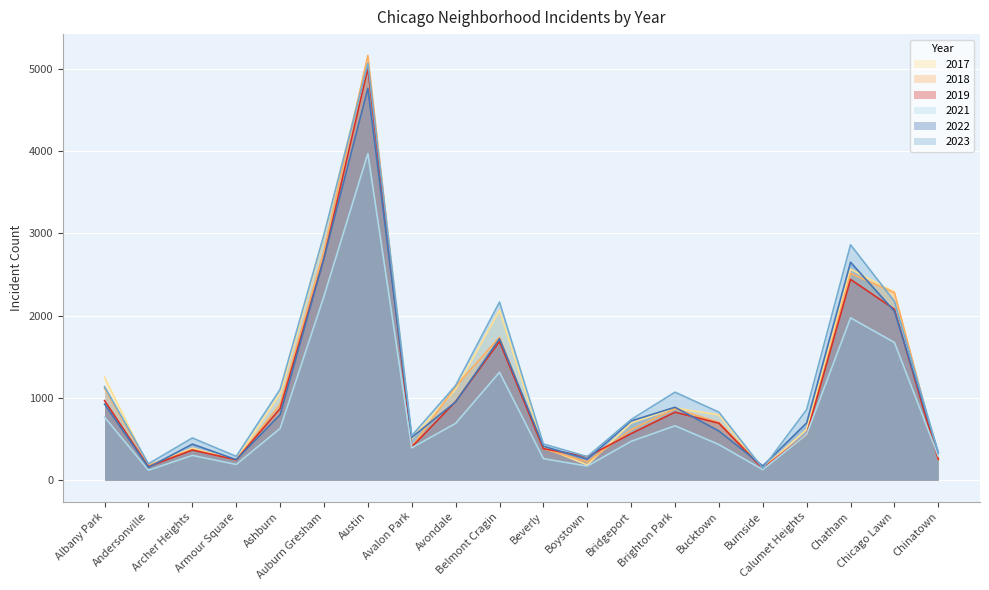

Reading left to right, what are all the values shown in this chart?

2019: 968	166	368	249	872	2700	5008	405	957	1687	385	287	568	828	694	142	561	2441	2079	253
2022: 926	157	440	251	797	2698	4762	522	953	1720	414	258	722	888	599	175	698	2650	2055	338
2023: 1137	201	515	291	1106	2986	5065	542	1152	2166	442	288	739	1071	828	146	860	2862	2174	335
2017: 1252	171	391	250	1053	2973	5096	508	1107	2066	403	188	697	879	795	145	620	2566	2288	253
2018: 1117	184	374	248	924	2787	5163	401	1142	1738	386	224	616	870	704	160	554	2513	2280	273
2021: 767	123	303	193	630	2237	3970	395	692	1313	264	173	474	663	435	130	559	1974	1675	293